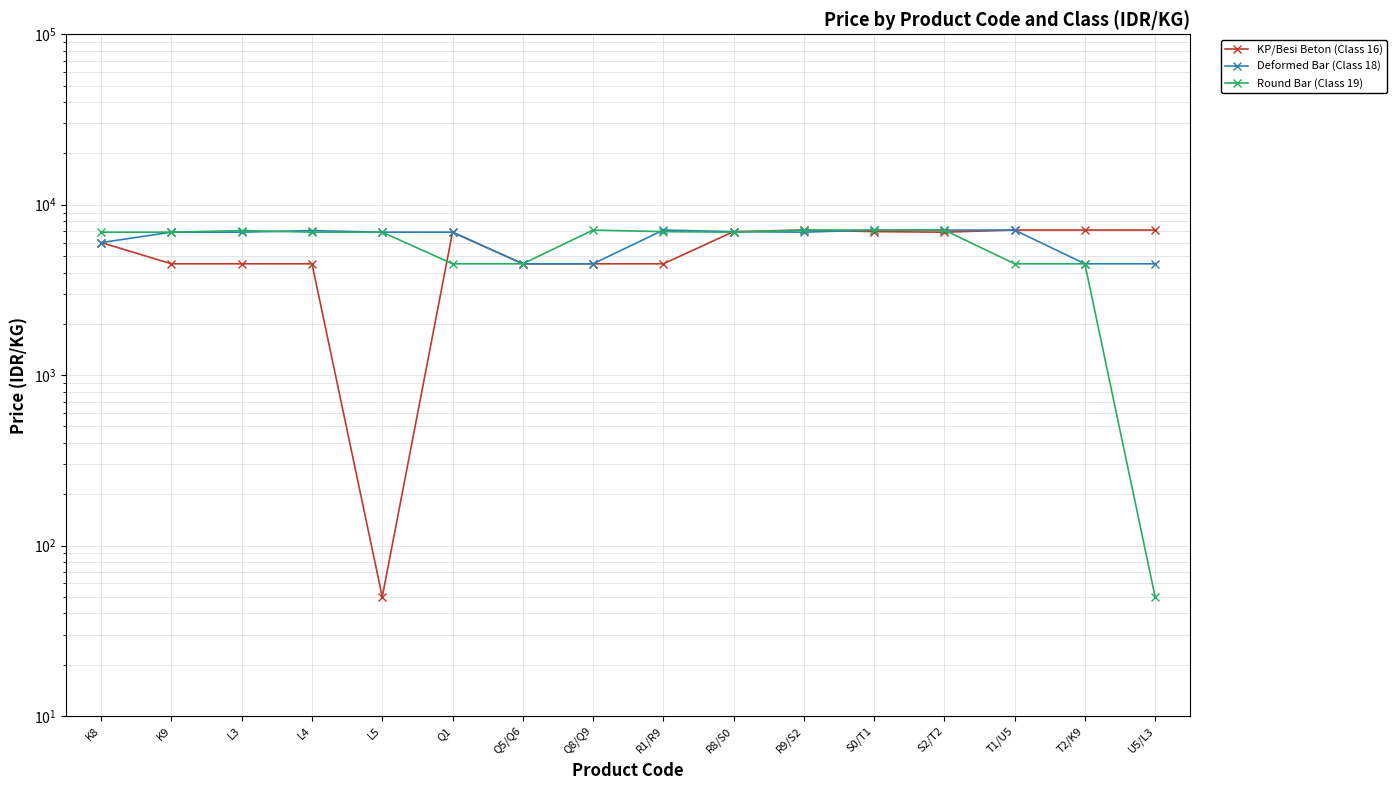

At which label does Deformed Bar (Class 18) reach its peak?

R1/R9